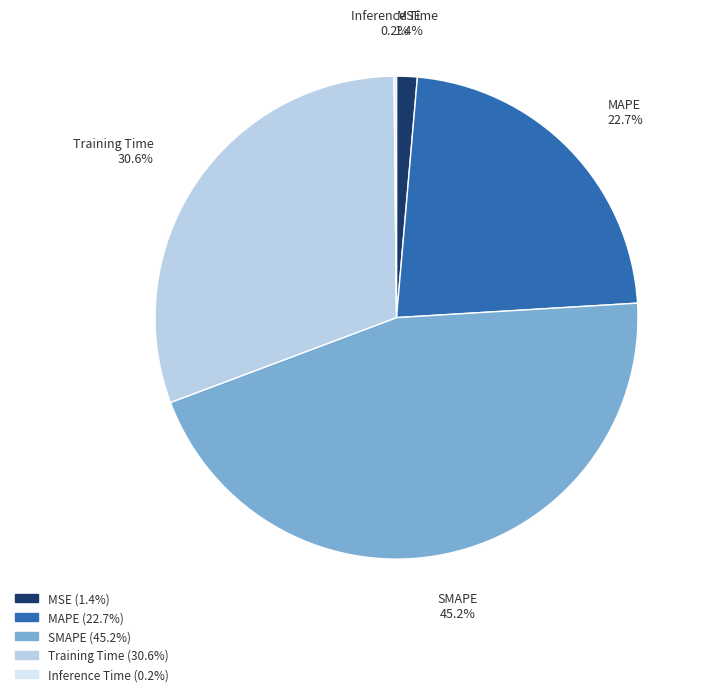

True or false: SMAPE accounts for 52% of the total.

False